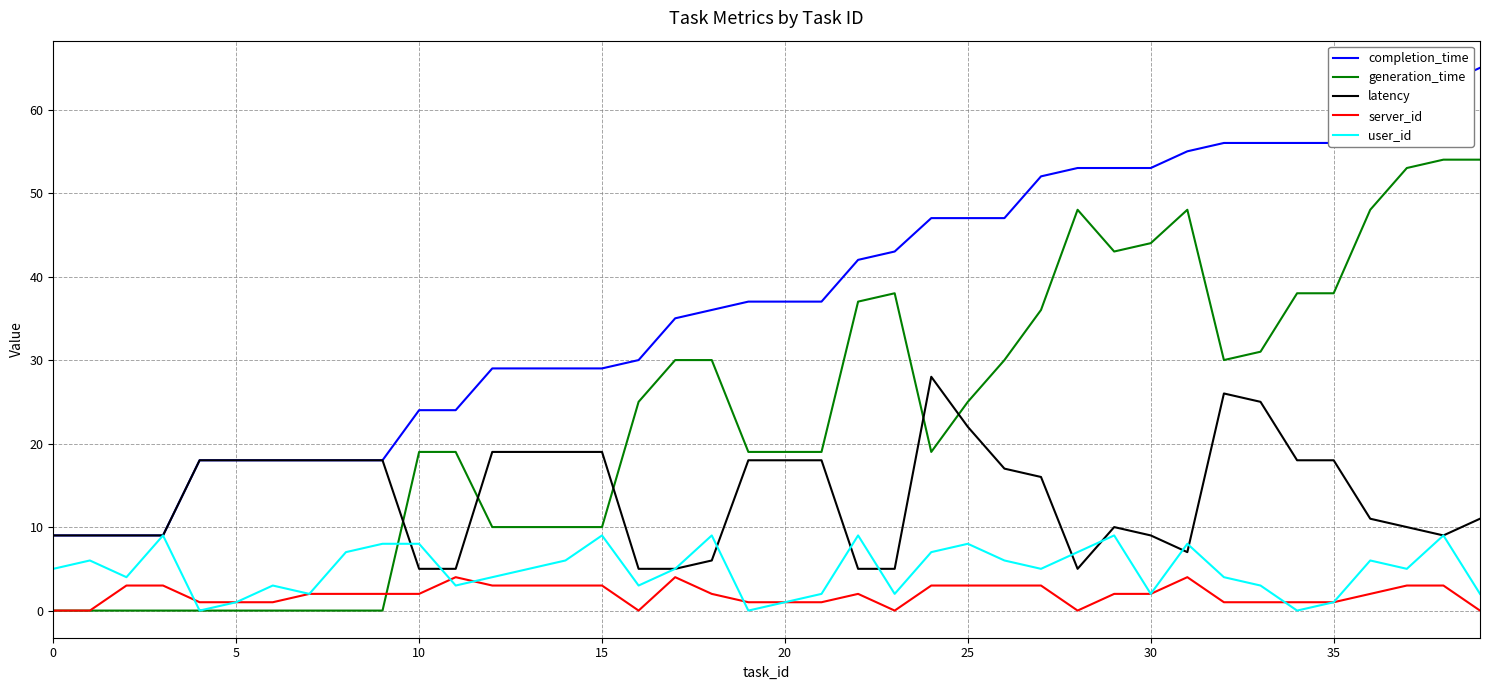

Which series has the largest total across all categories?

completion_time